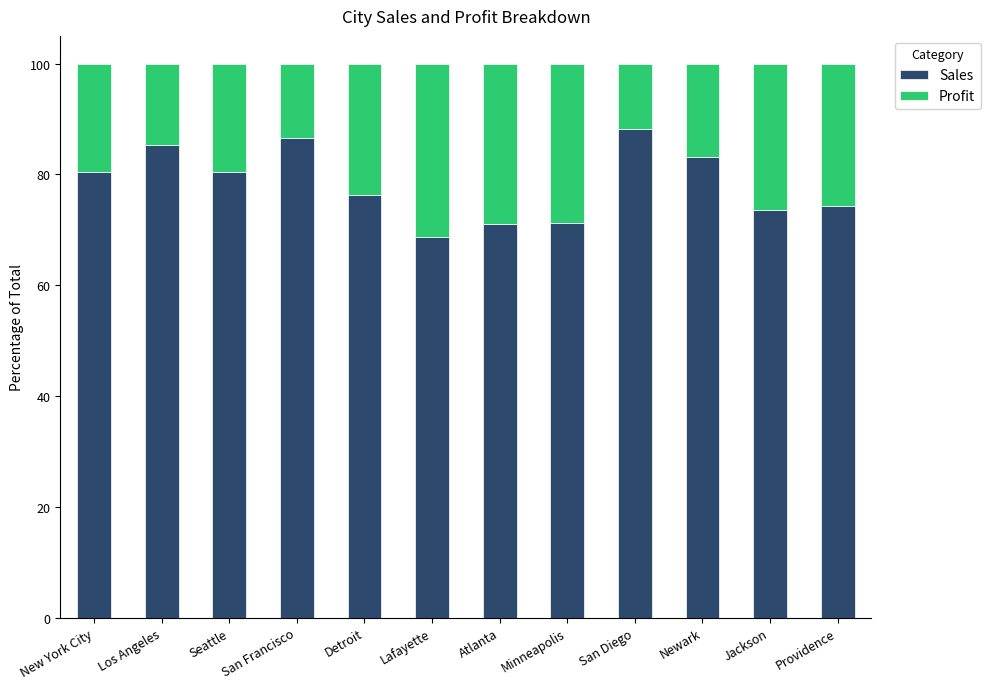

Which category has the lowest value in the Sales series?

Lafayette